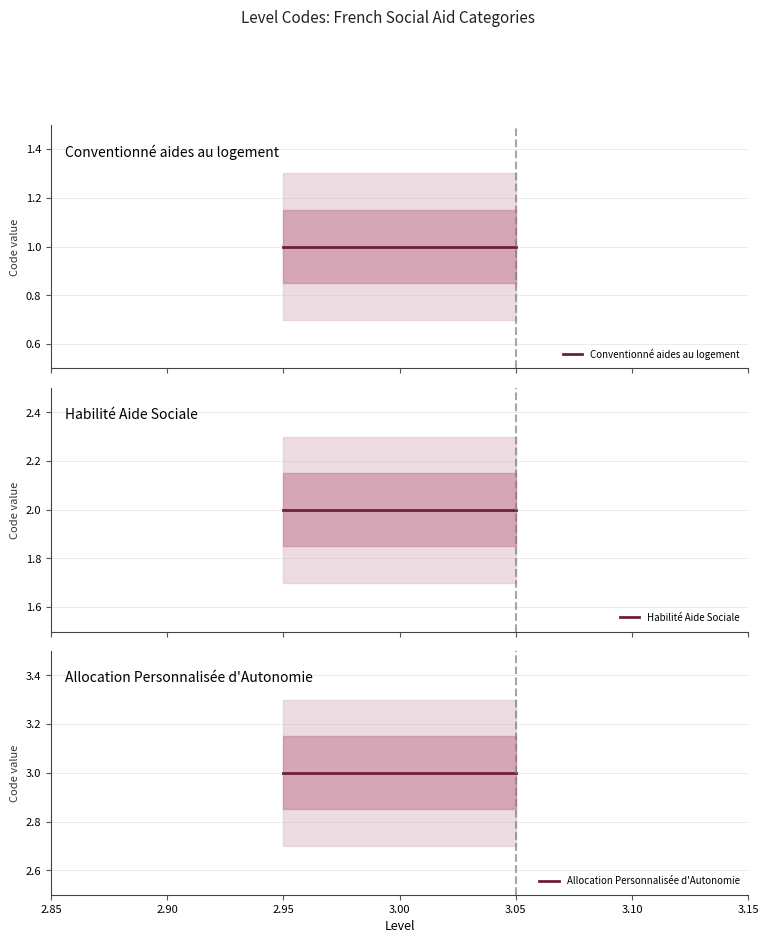

What is the sum of all Conventionné aides au logement values?

3